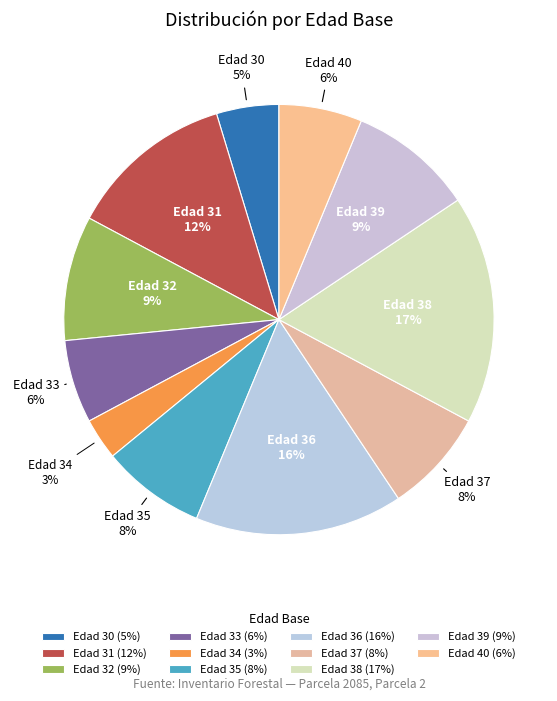

Does any single category account for the majority?

No